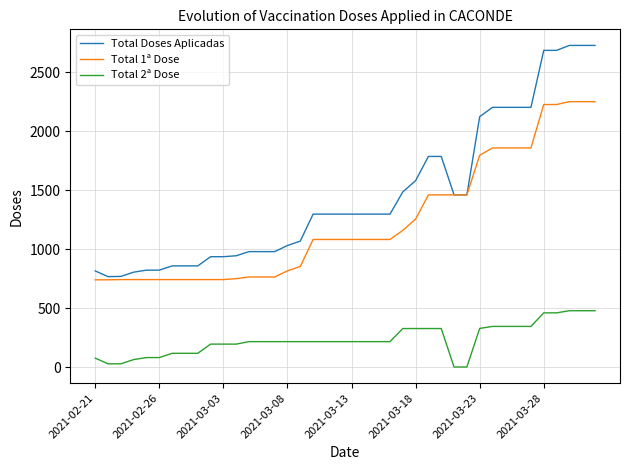

What is the greatest value displayed?

2726